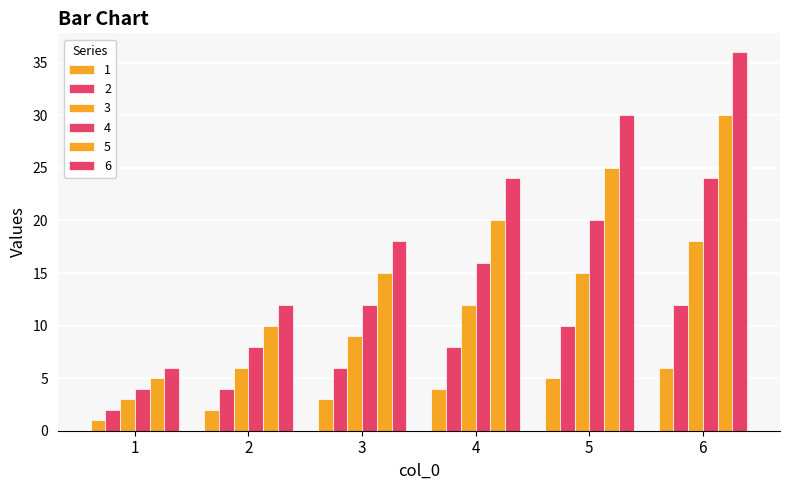

Which label corresponds to the smallest value in the chart?

1